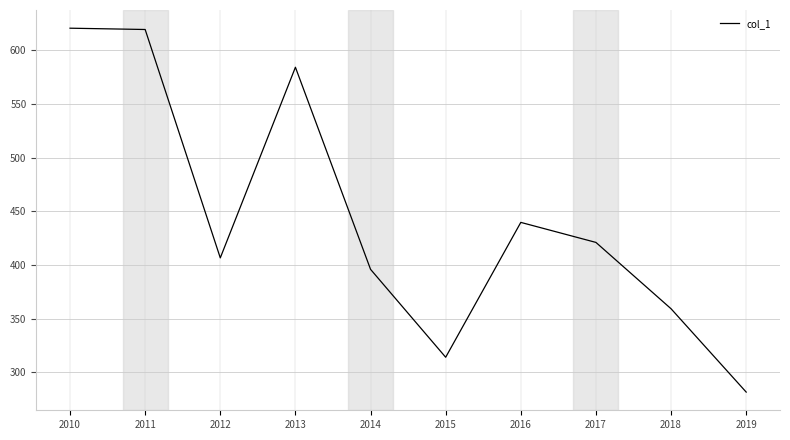

Where is the data nearest to the value 451?

2016